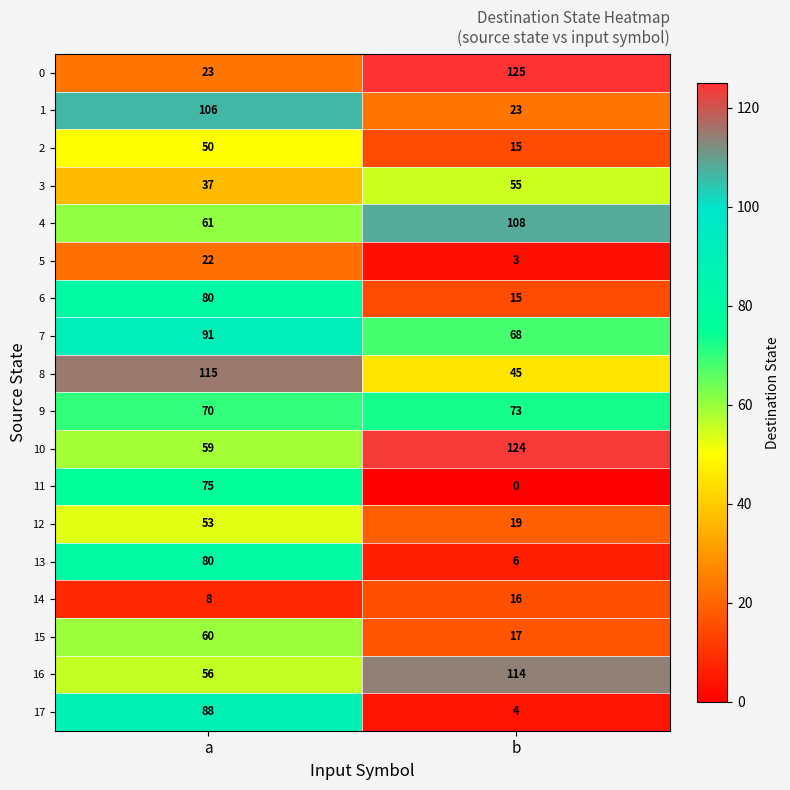

What is the approximate value of 5 at a?

22